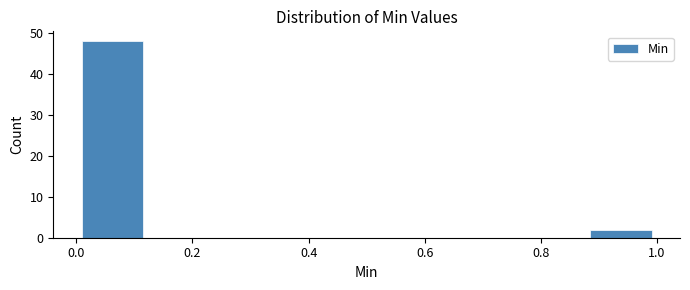

Which range on the x-axis has the tallest bar?

0.000 to 0.125